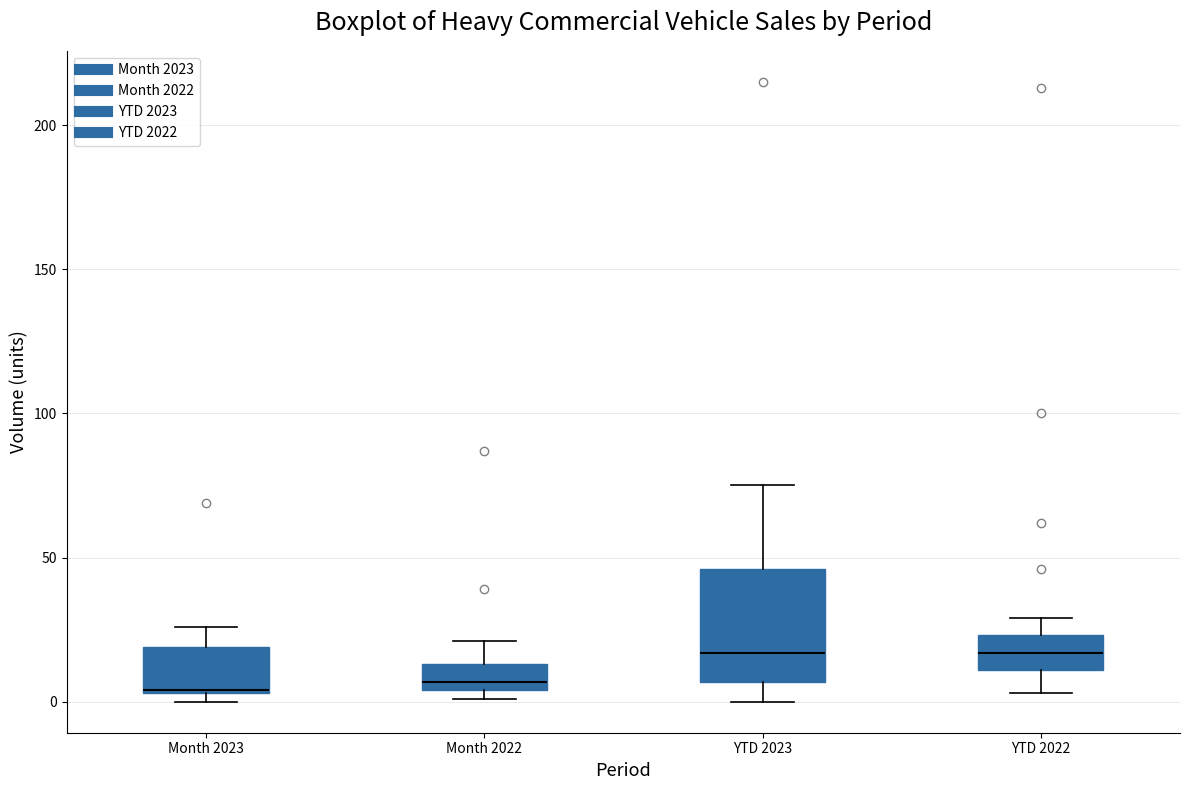

Reading left to right, transcribe this box plot: for each box, give where its median line is, the range the box spans, and where its two whiskers end, as read against the y-axis. The values are not printed on the chart, so give them approximately, as read against the axis.

Month 2023: median 5, box 5 to 20, whiskers 0 to 25
Month 2022: median 5 (just above the box's lower edge), box 5 to 15, whiskers 0 to 20
YTD 2023: median 15, box 5 to 45, whiskers 0 to 75
YTD 2022: median 15, box 10 to 25, whiskers 5 to 30